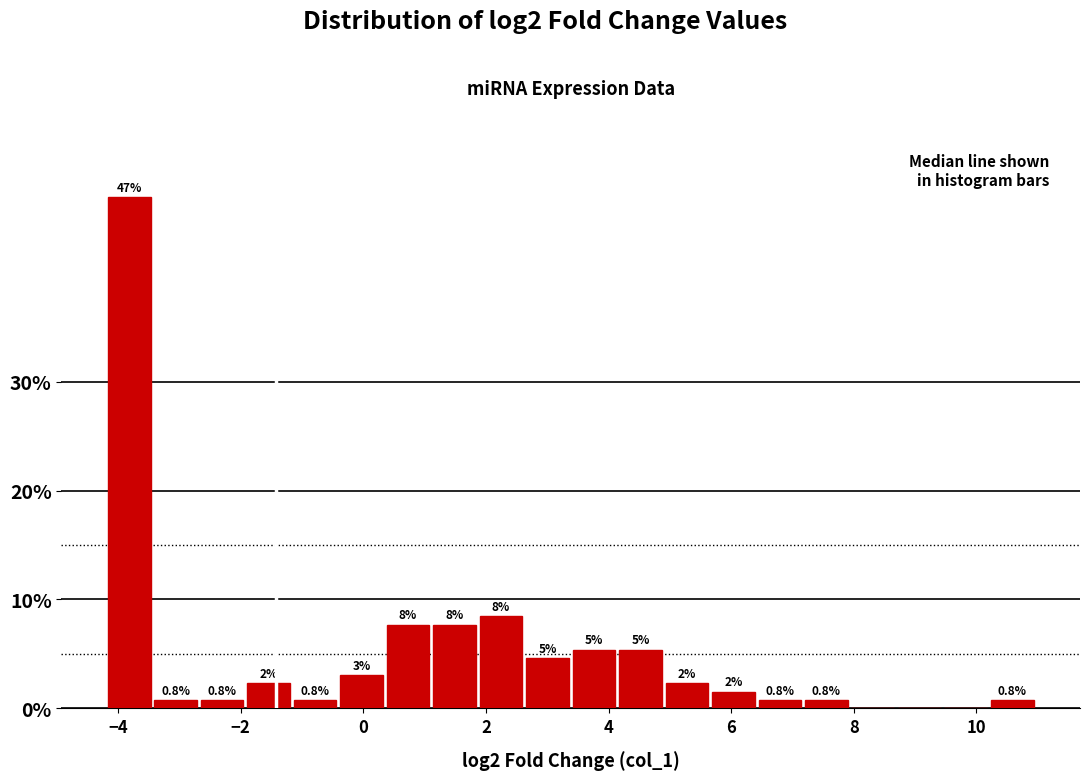

Around what value on the x-axis is the tallest bar? Give the approximate position of its centre, as read against the axis.

-3.8